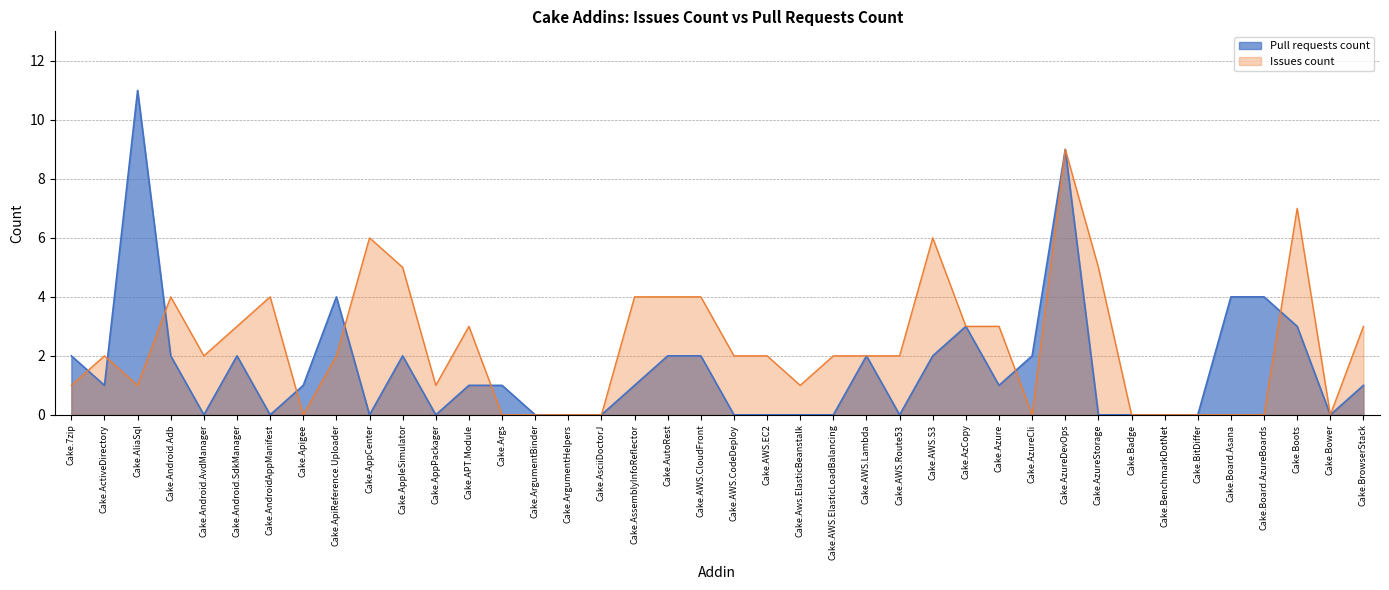

Reading left to right, what are all the values shown in this chart?

Cake.7zip=2	Cake.ActiveDirectory=1	Cake.AliaSql=11	Cake.Android.Adb=2	Cake.Android.AvdManager=0	Cake.Android.SdkManager=2	Cake.AndroidAppManifest=0	Cake.Apigee=1	Cake.ApiReference.Uploader=4	Cake.AppCenter=0	Cake.AppleSimulator=2	Cake.AppPackager=0	Cake.APT.Module=1	Cake.Args=1	Cake.ArgumentBinder=0	Cake.ArgumentHelpers=0	Cake.AsciiDoctorJ=0	Cake.AssemblyInfoReflector=1	Cake.AutoRest=2	Cake.AWS.CloudFront=2	Cake.AWS.CodeDeploy=0	Cake.AWS.EC2=0	Cake.Aws.ElasticBeanstalk=0	Cake.AWS.ElasticLoadBalancing=0	Cake.AWS.Lambda=2	Cake.AWS.Route53=0	Cake.AWS.S3=2	Cake.AzCopy=3	Cake.Azure=1	Cake.AzureCli=2	Cake.AzureDevOps=9	Cake.AzureStorage=0	Cake.Badge=0	Cake.BenchmarkDotNet=0	Cake.BitDiffer=0	Cake.Board.Asana=4	Cake.Board.AzureBoards=4	Cake.Boots=3	Cake.Bower=0	Cake.BrowserStack=1